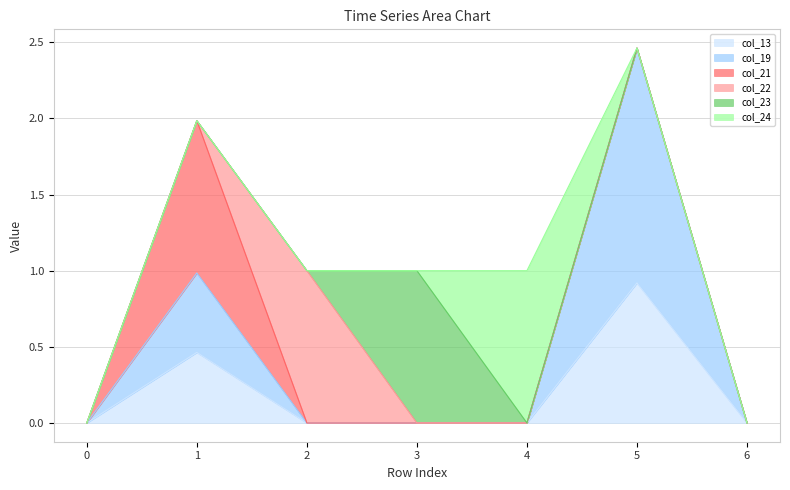

Which series ends up on top after the final intersection of col_19 and col_13?

col_13